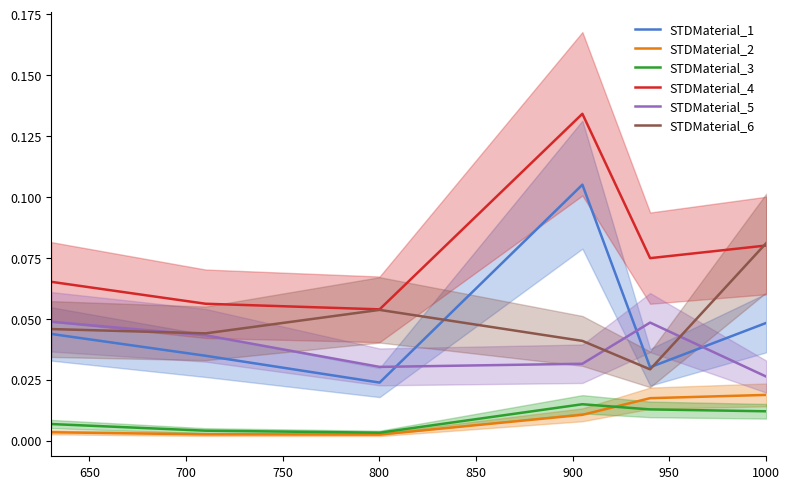

In STDMaterial_1, how many points are lower than both neighbors (excluding endpoints)?

2